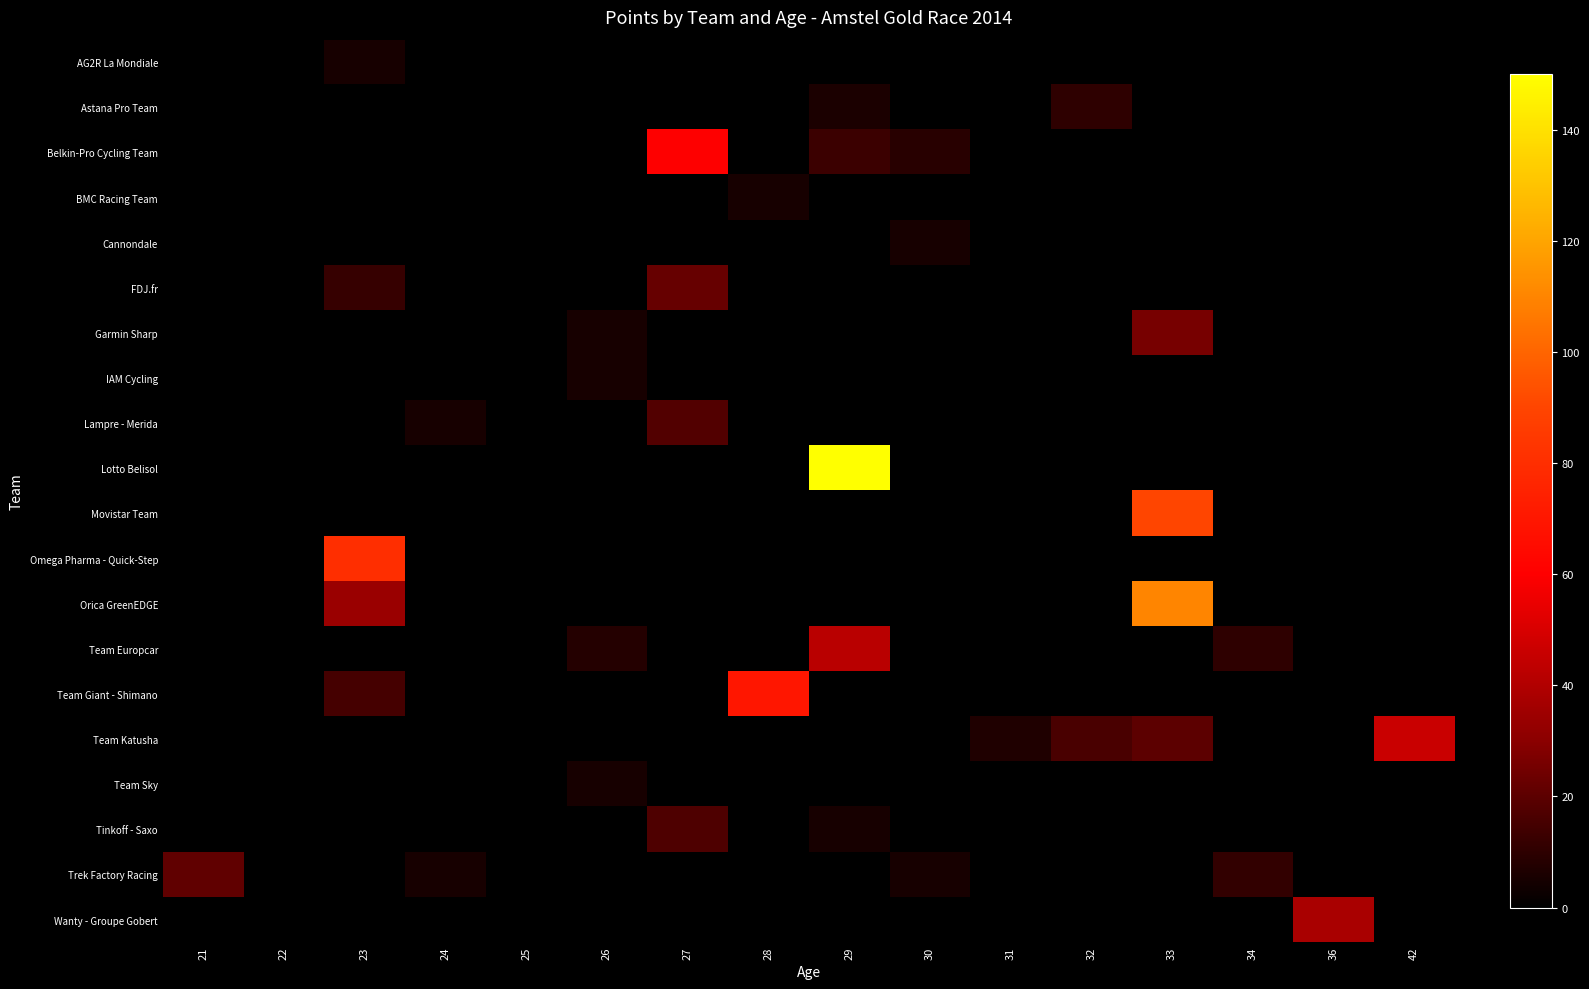

At 28, list the series in order from smallest to largest.

AG2R La Mondiale, Astana Pro Team, Belkin-Pro Cycling Team, Cannondale, FDJ.fr, Garmin Sharp, IAM Cycling, Lampre - Merida, Lotto Belisol, Movistar Team, Omega Pharma - Quick-Step, Orica GreenEDGE, Team Europcar, Team Katusha, Team Sky, Tinkoff - Saxo, Trek Factory Racing, Wanty - Groupe Gobert, BMC Racing Team, Team Giant - Shimano